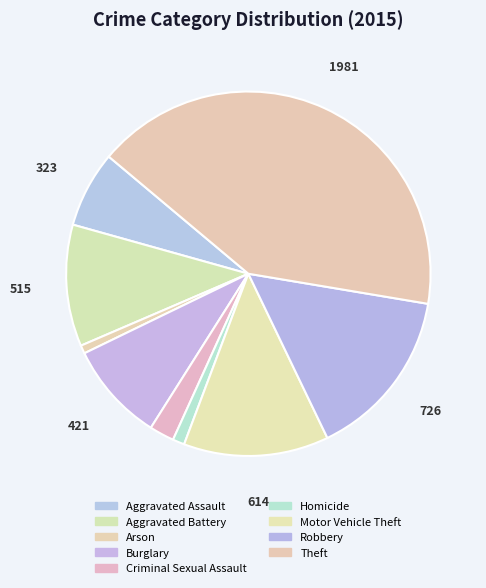

Count the number of slices in the pie.

9